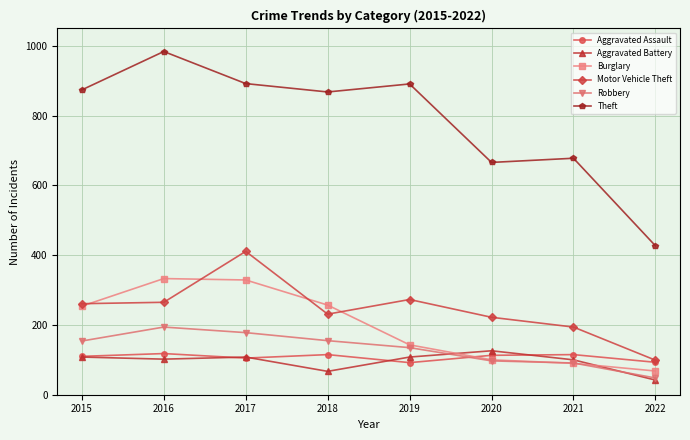

Where is the first local maximum for Motor Vehicle Theft?

2017